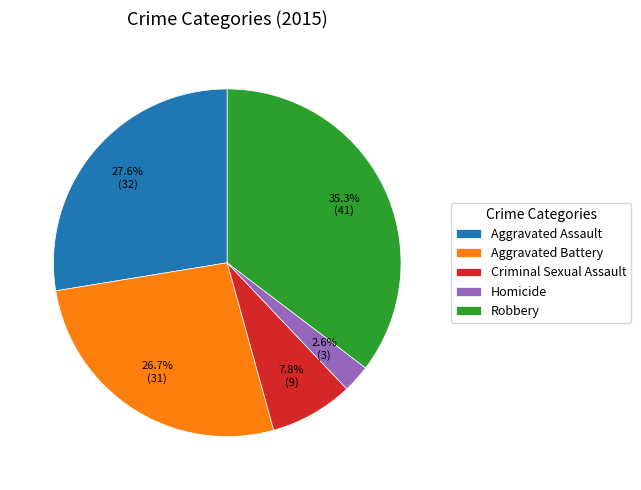

True or false: Criminal Sexual Assault accounts for 8% of the total.

True